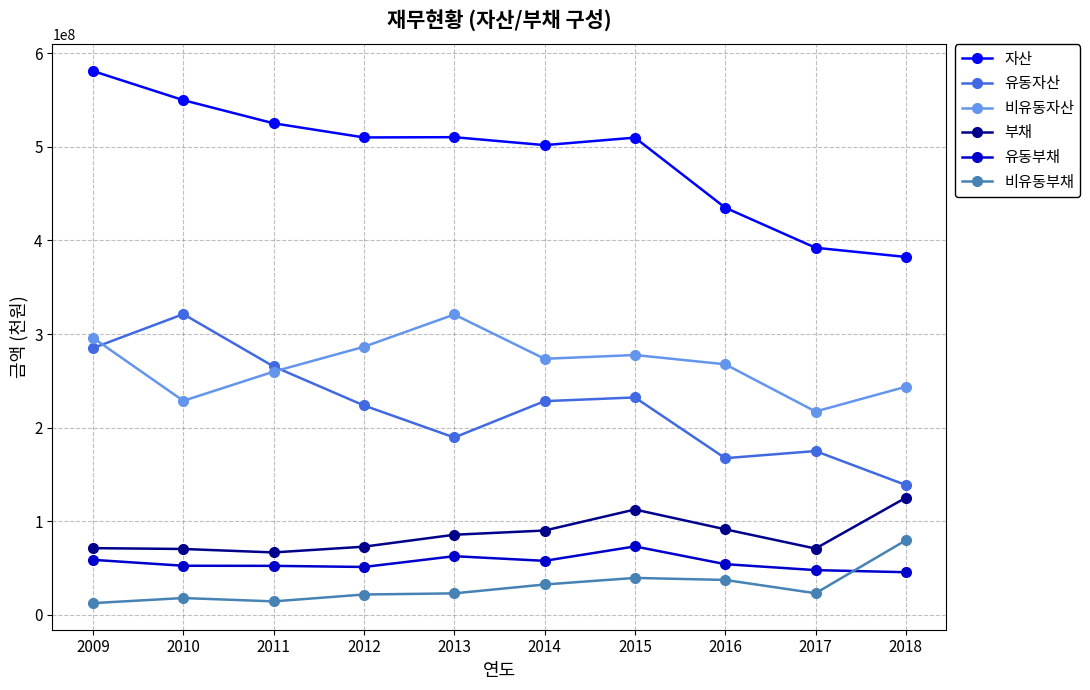

True or false: 자산 and 유동부채 cross at least once.

False